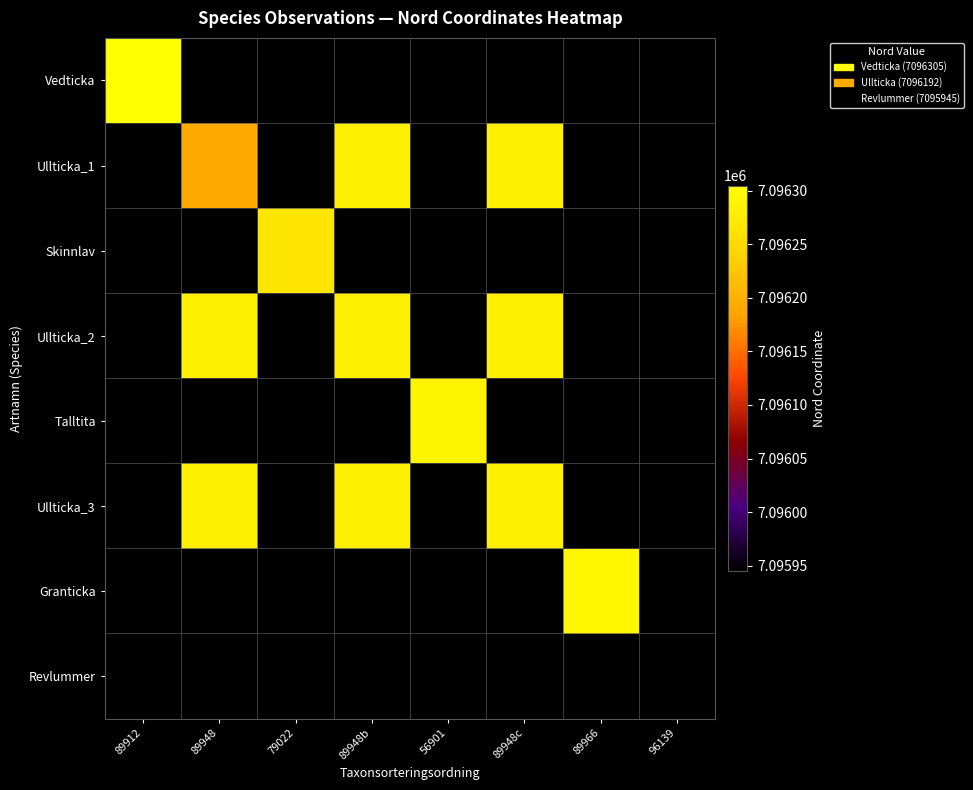

How many values in Revlummer are above zero?

1